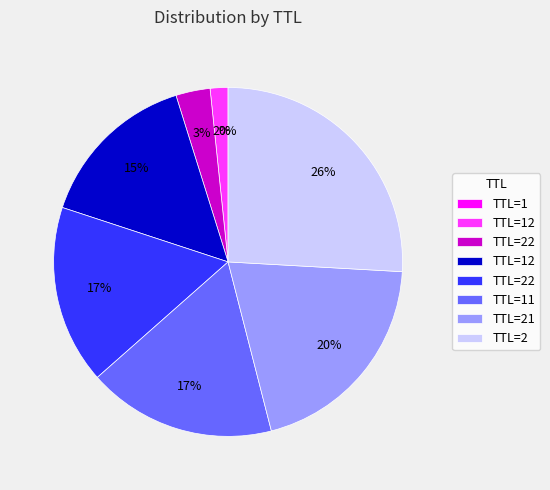

Is there any slice that represents more than half of the pie?

No